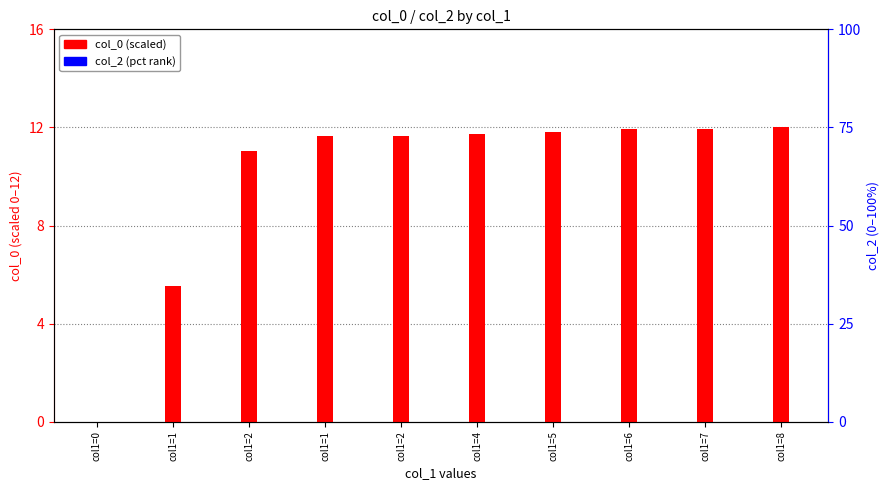

Reading right to left, list all the values displayed in this chart.

col_0: 12.0	11.9	11.9	11.8	11.7	11.7	11.7	11.0	5.6	0.0
col_2: 0.0	0.0	0.0	0.0	0.0	0.0	0.0	0.0	0.0	0.0